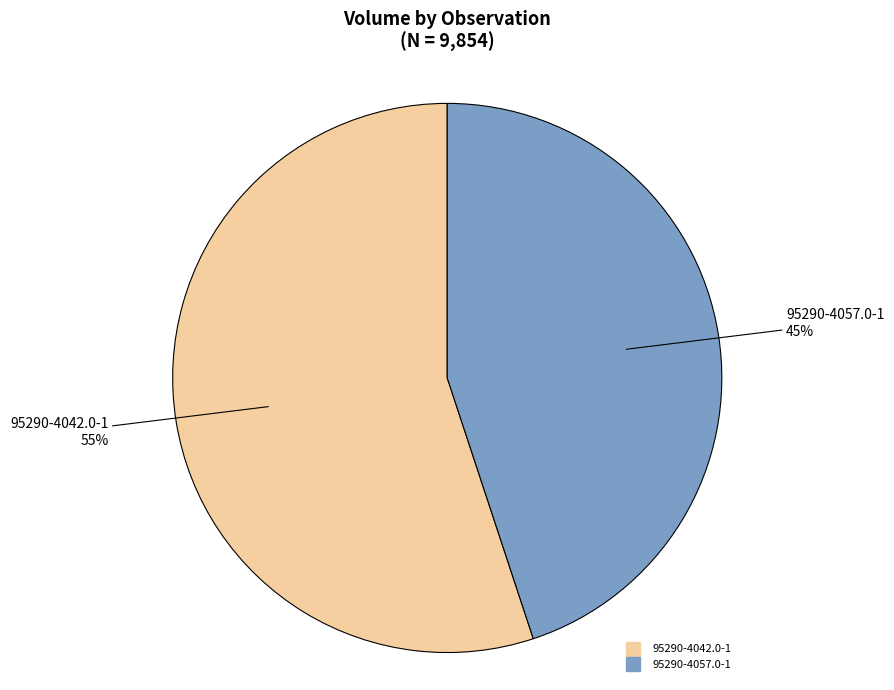

To the nearest percent, what percentage of the pie is 95290-4042.0-1?

55%